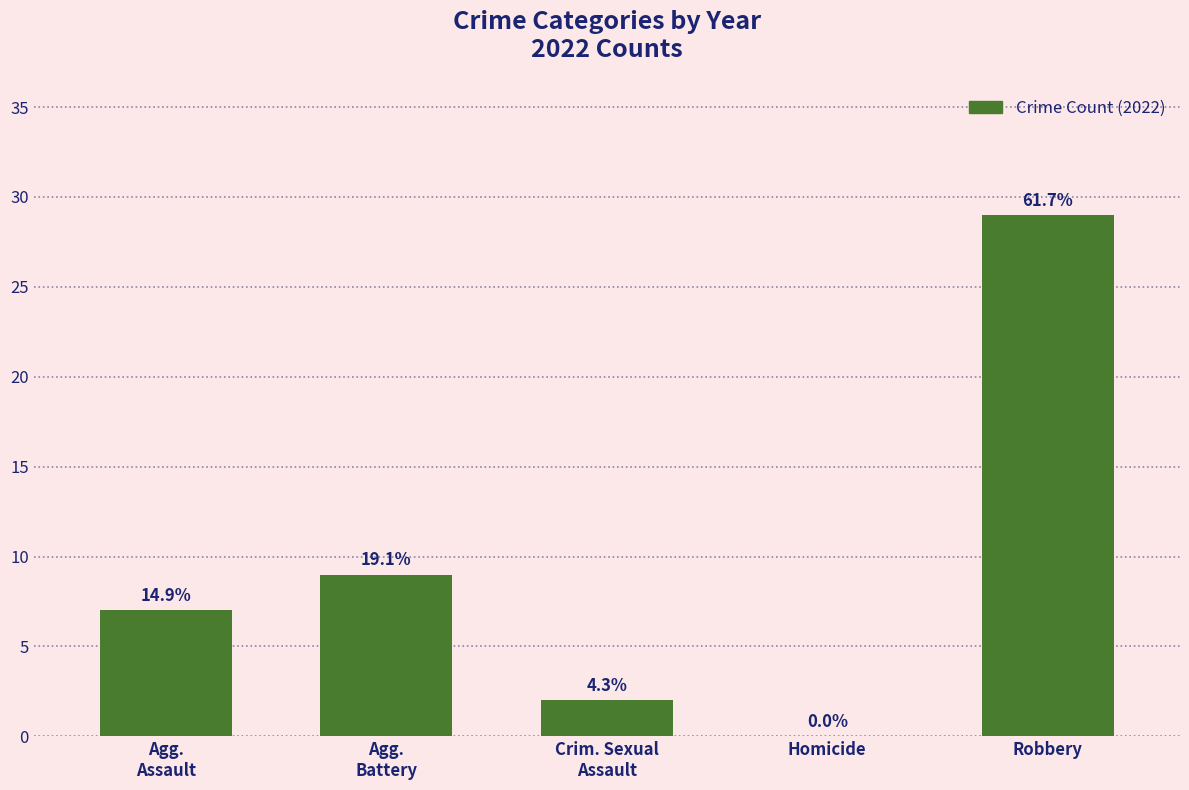

Are the bars horizontal?

No